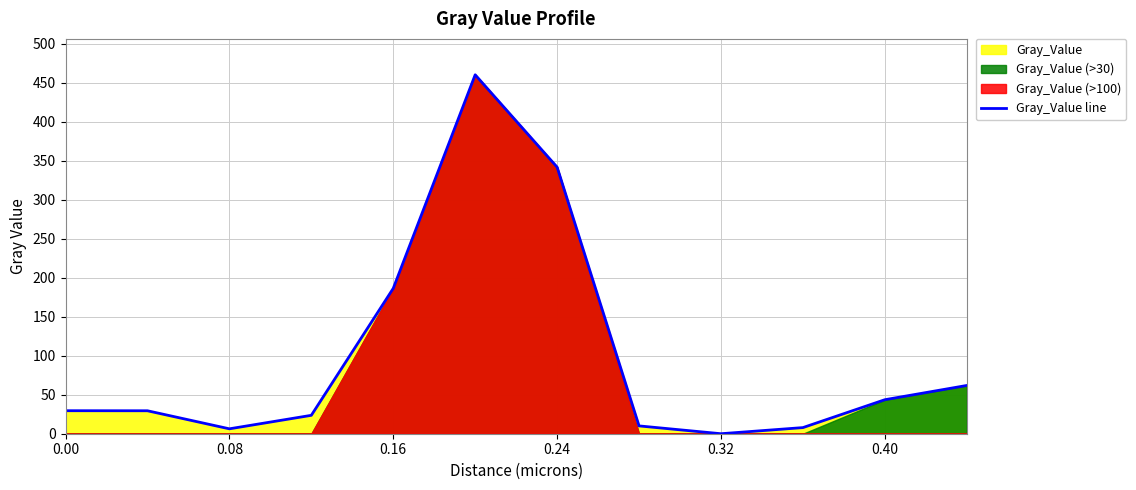

What is the difference between the second highest and minimum values?

341.7